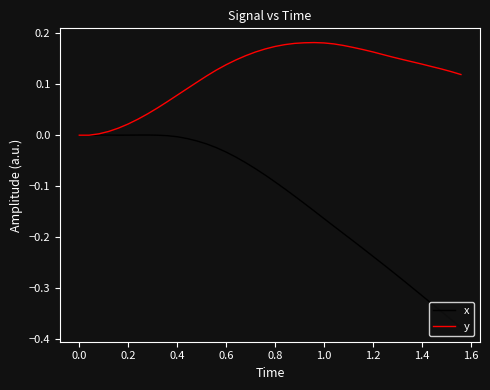

Which series has the largest total across all categories?

y